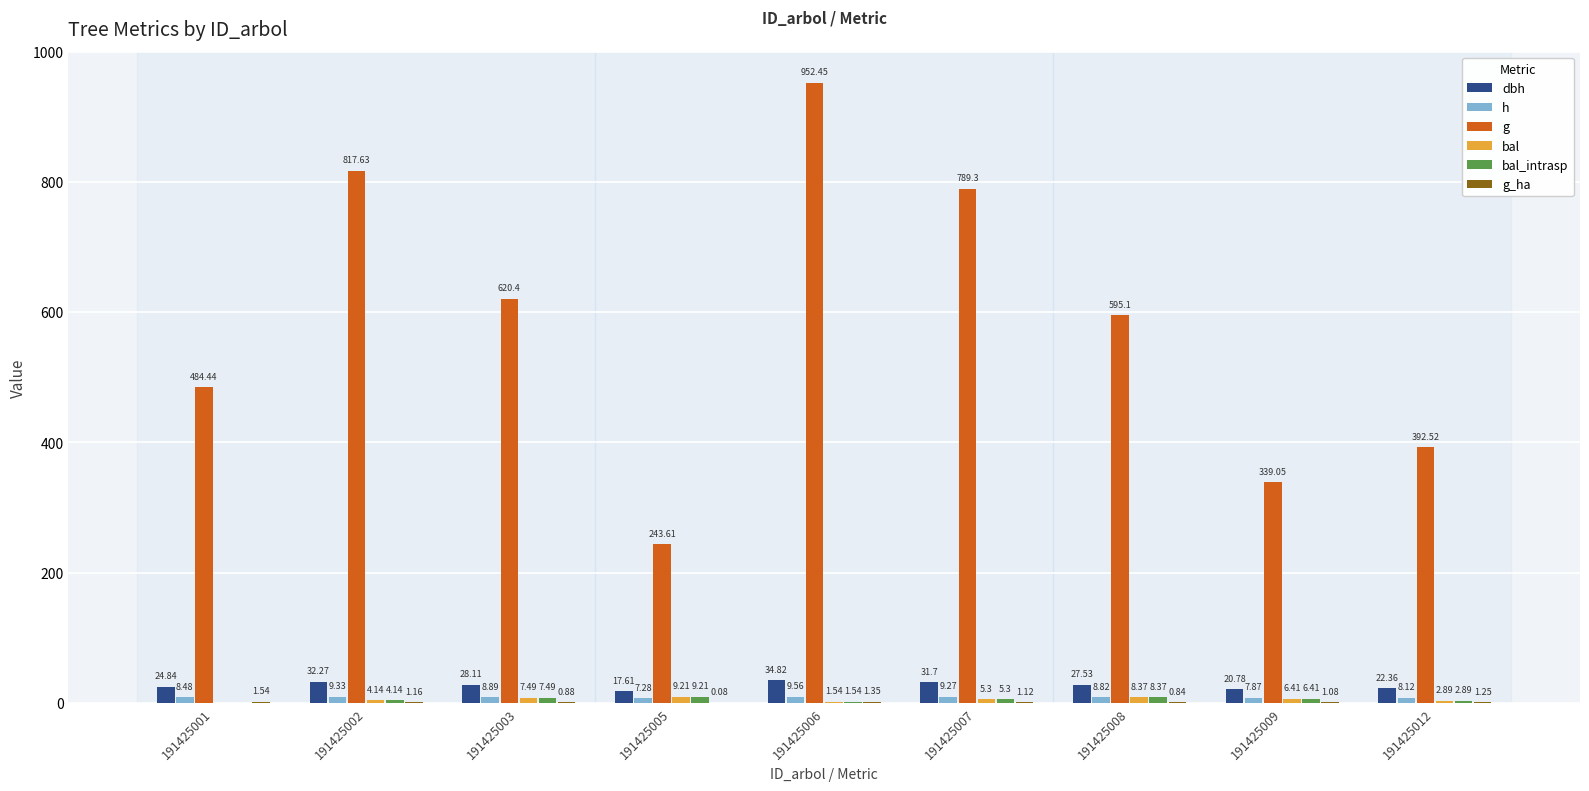

Is it true that bal_intrasp equals 10.2 at 191425003?

False